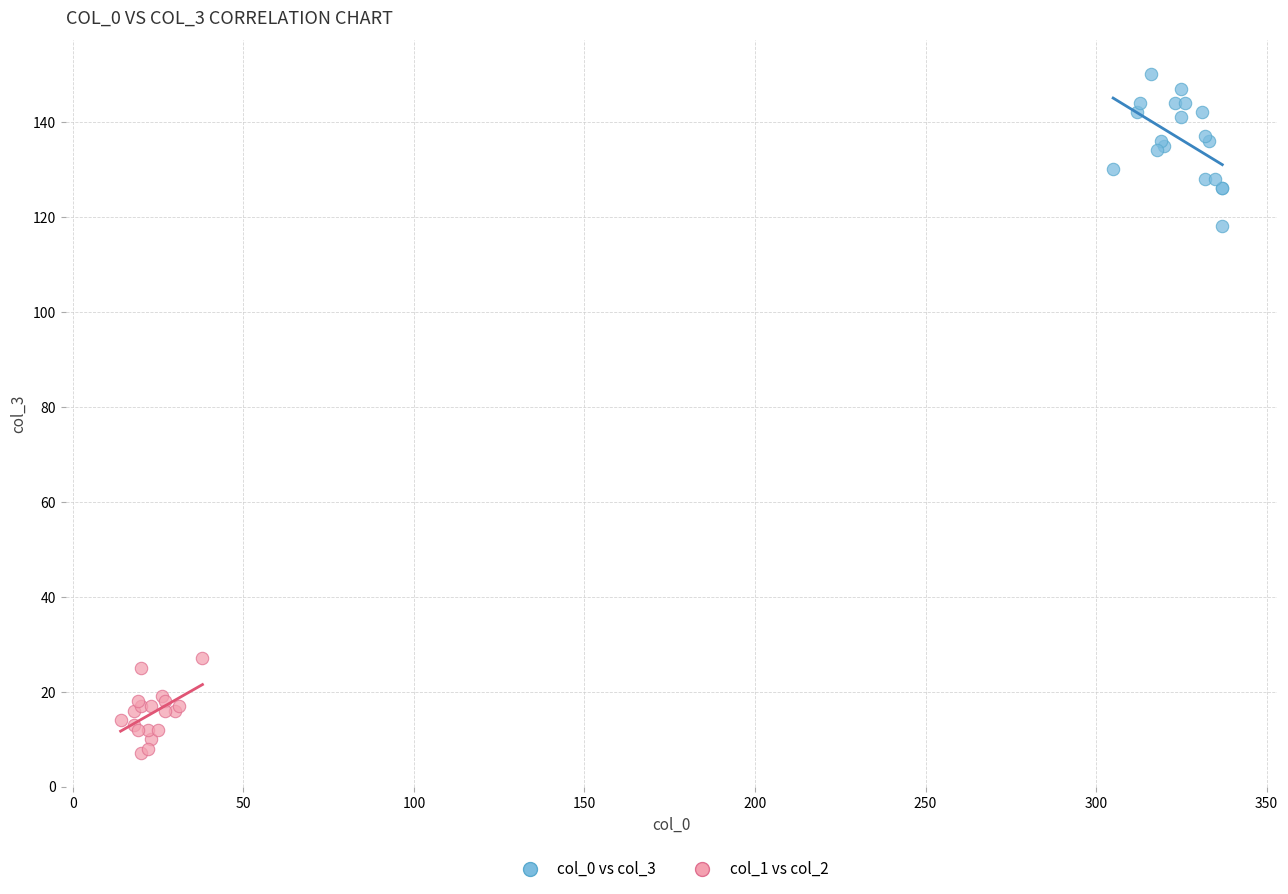

Which series reaches the minimum Y coordinate?

col_1 vs col_2